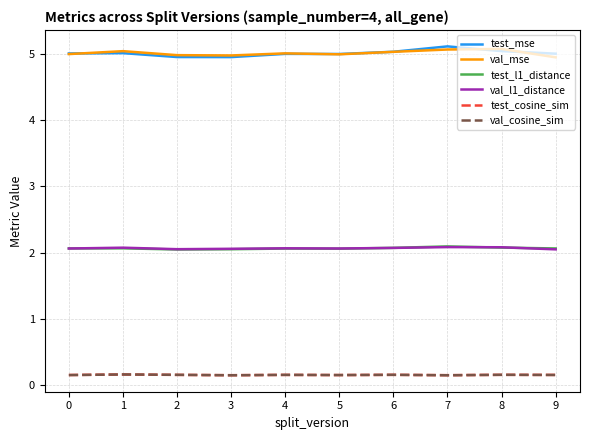

What is the total value across all series at 8?

14.6